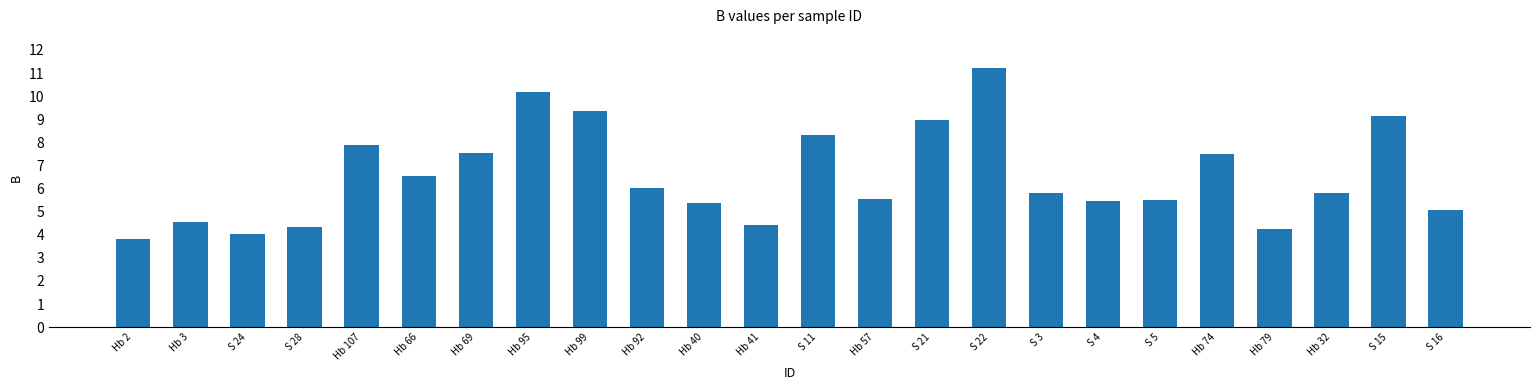

What is the value of the 2nd bar from the left?

4.5